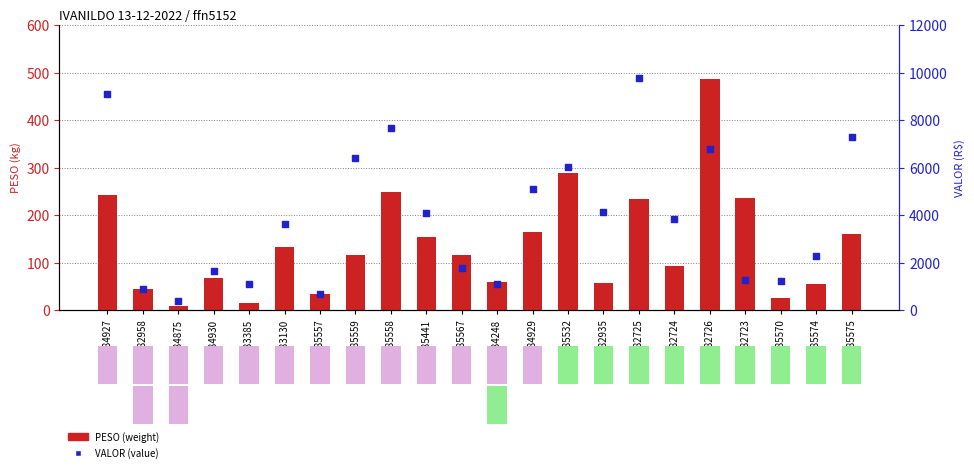

Is the value of PESO (kg) at 5984927 greater than the value of VALOR (R$) at 5983130?

No